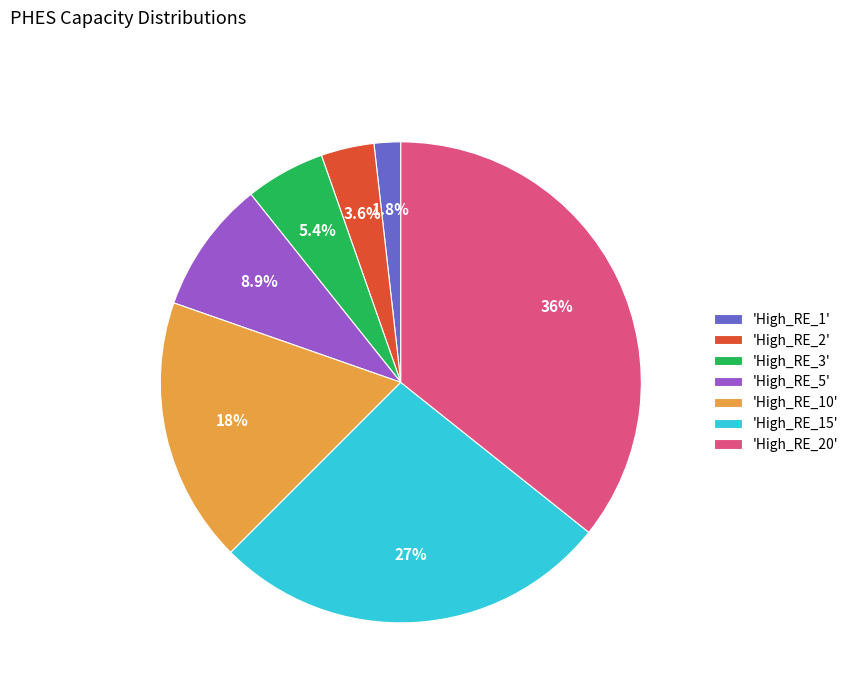

How many slices are in this pie chart?

7